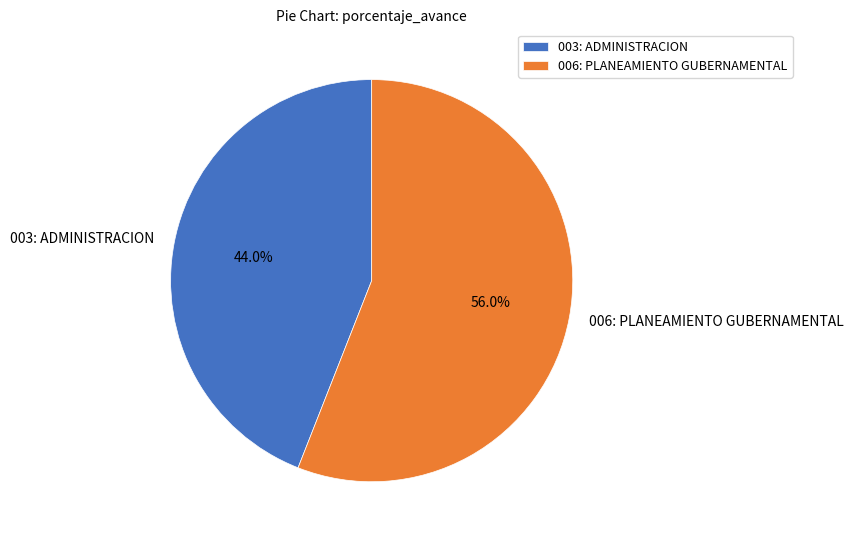

To the nearest percent, what is the difference between the 006: PLANEAMIENTO GUBERNAMENTAL and 003: ADMINISTRACION slice percentages?

12%